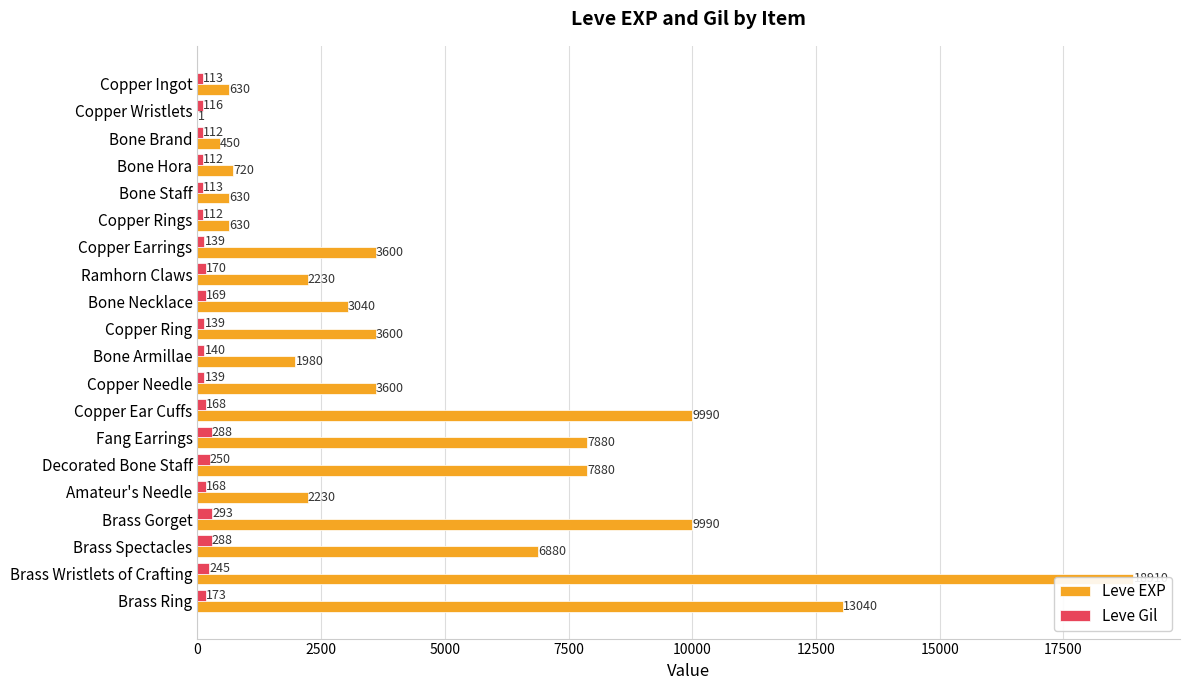

True or false: Leve Gil has a value of 113 at Copper Ingot.

True